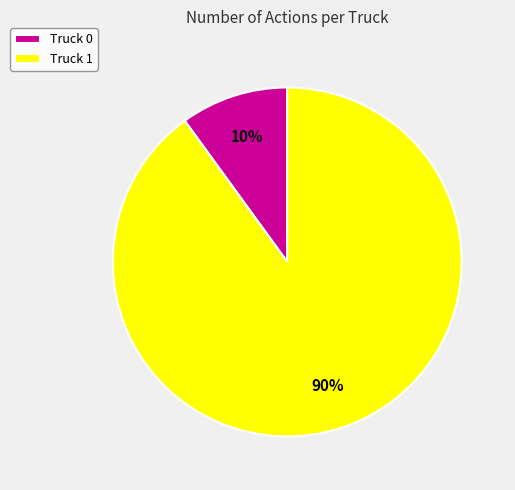

Which category has the biggest portion of the pie?

Truck 1